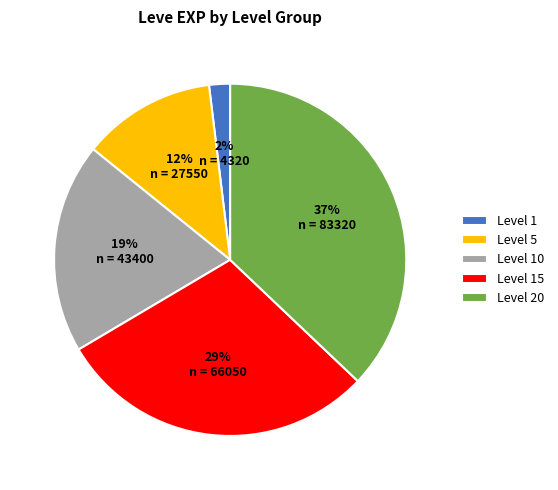

To the nearest percent, what is the difference between the Level 15 and Level 20 slice percentages?

8%